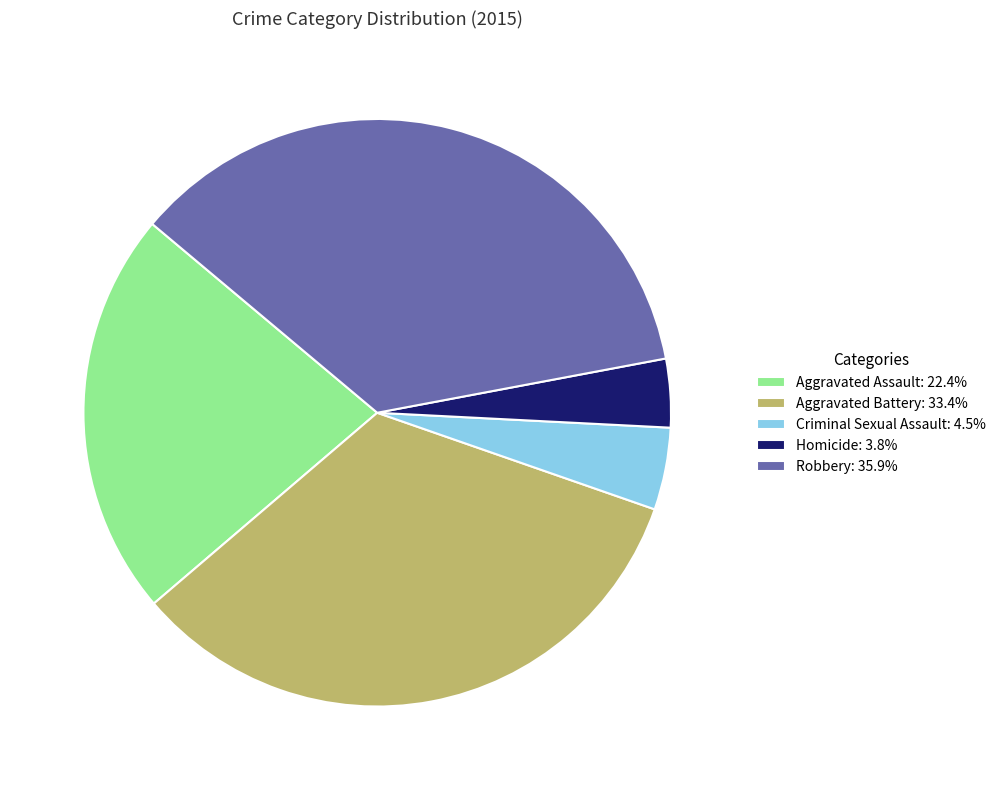

The Aggravated Battery slice represents 28% of the pie. True or false?

False